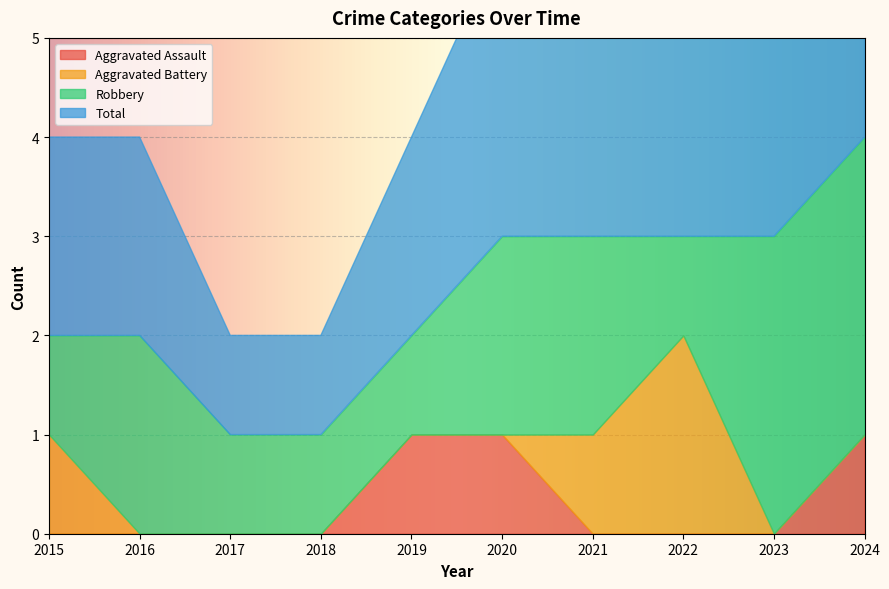

The Aggravated Battery series shows 0 at 2018. True or false?

True